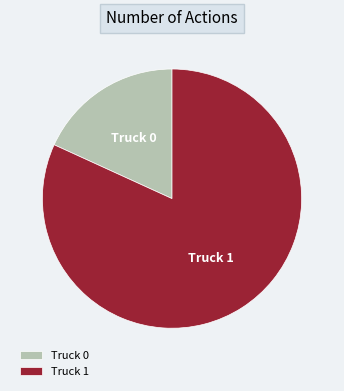

The Truck 0 slice represents 5% of the pie. True or false?

False